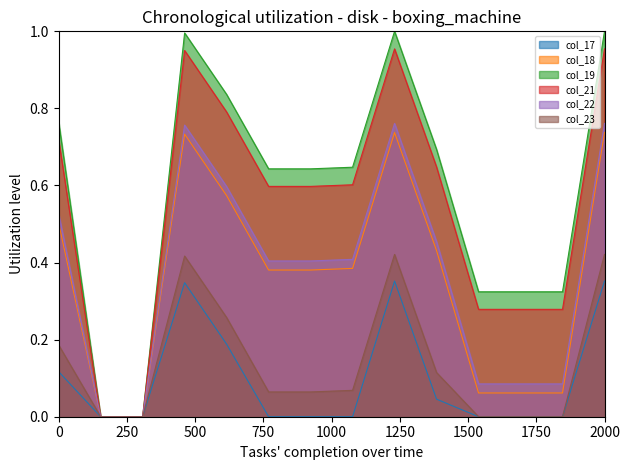

Between 4 and 8, which series saw the biggest shift?

col_23